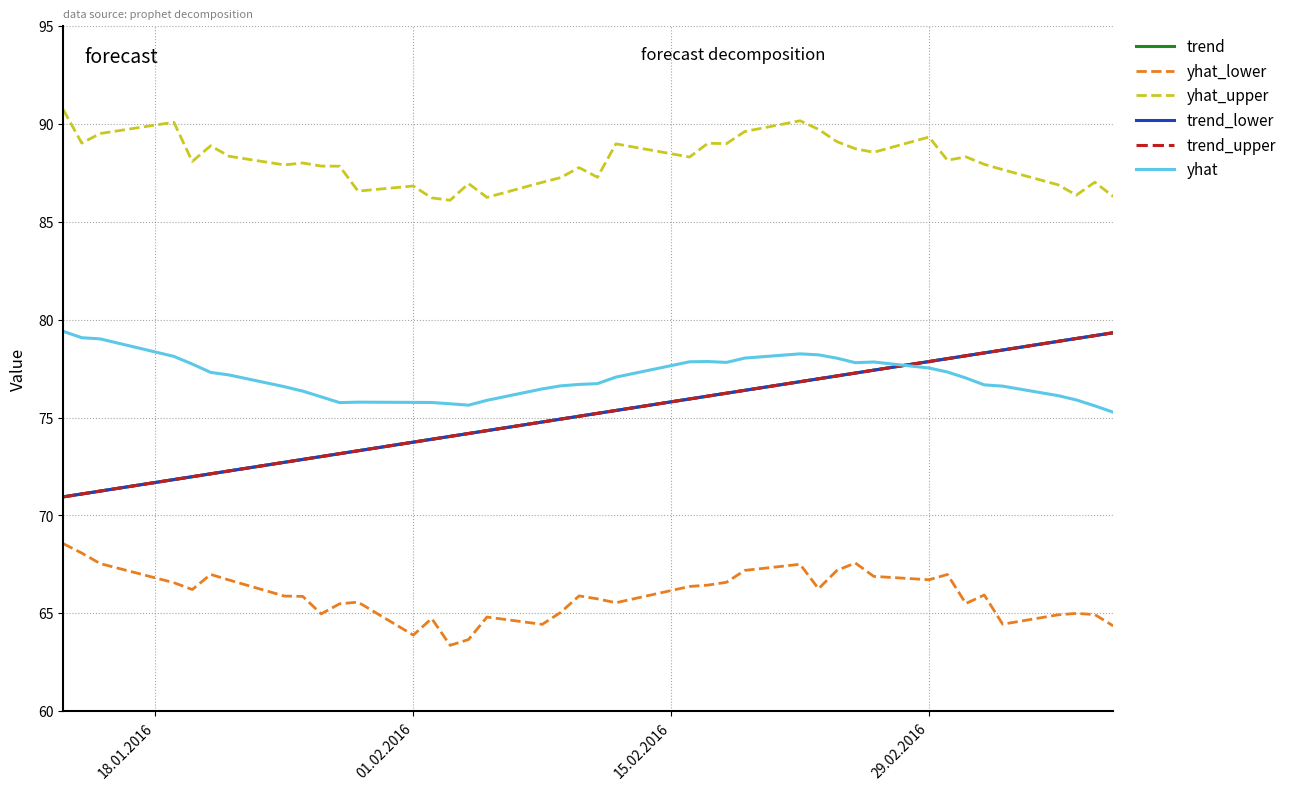

What is the smallest value displayed?

63.4